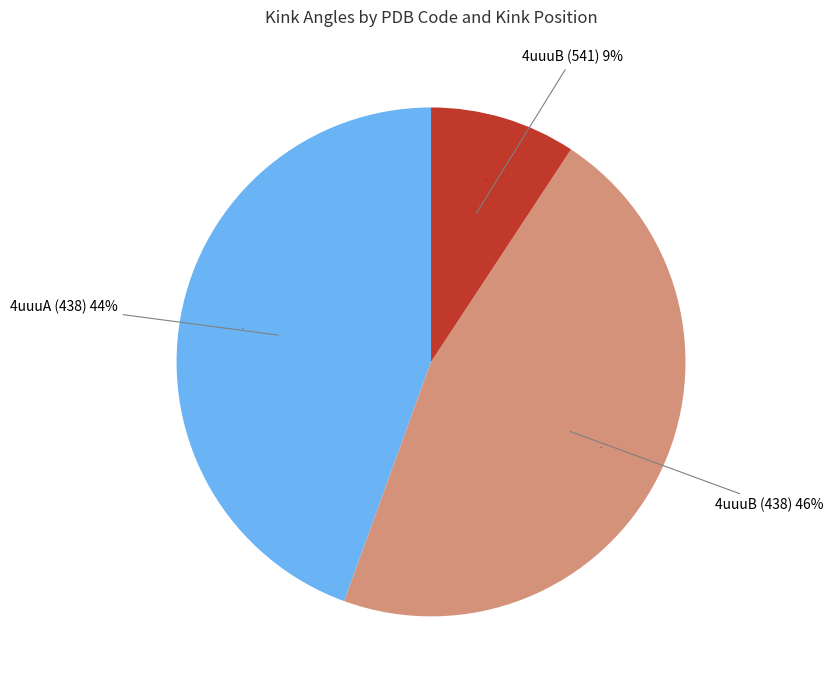

To the nearest percent, what is the combined percentage of 4uuuB (438) and 4uuuB (541)?

56%